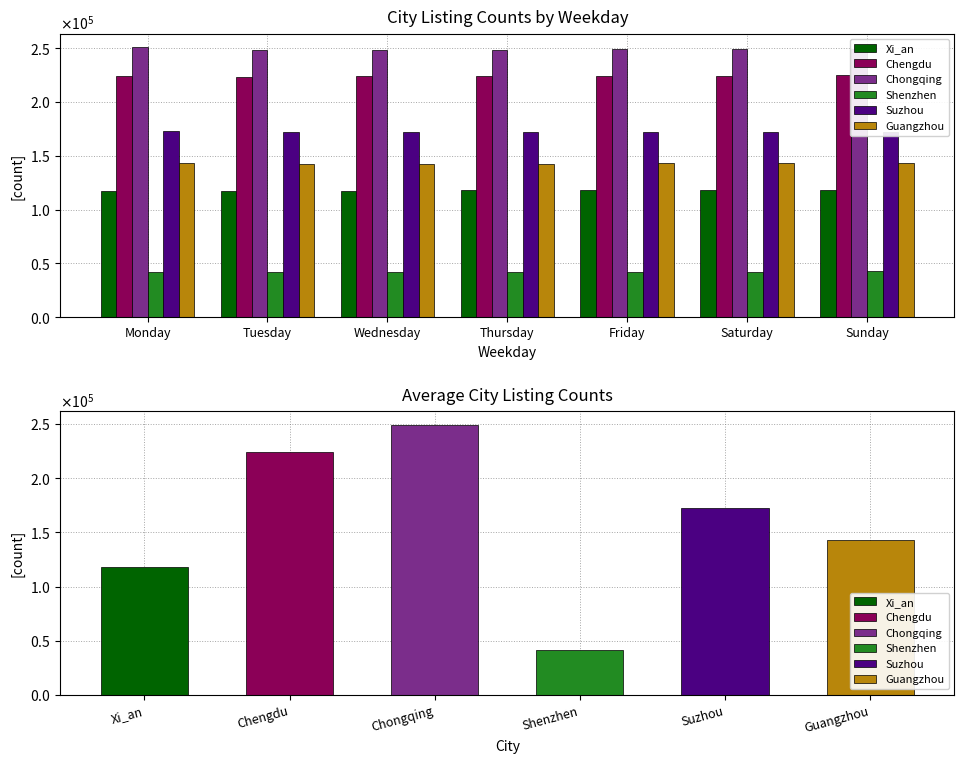

True or false: Suzhou has a value of 57107 at Friday.

False